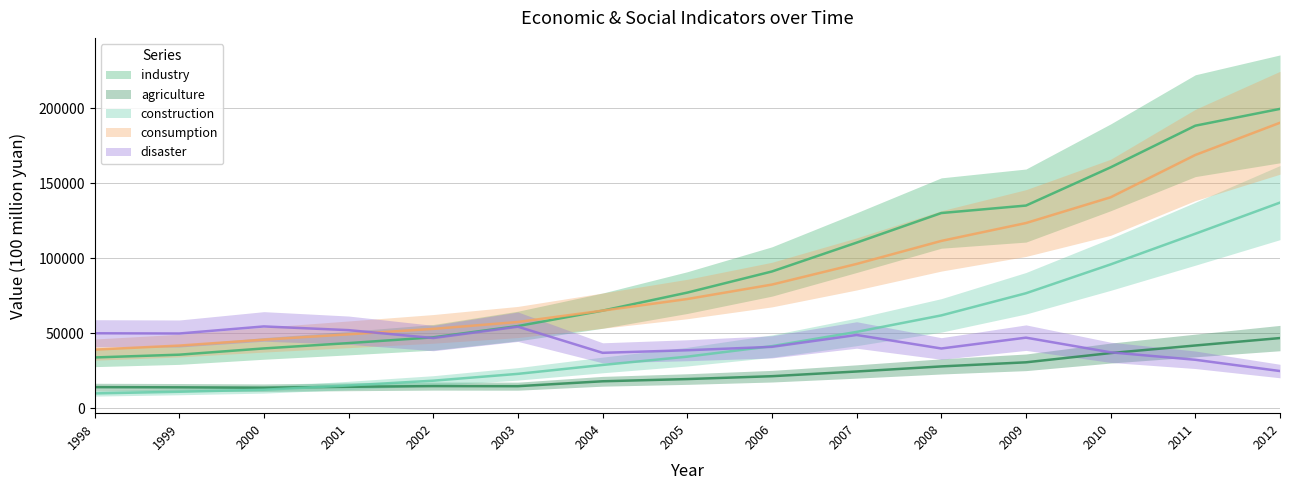

Which series has the largest total across all categories?

industry